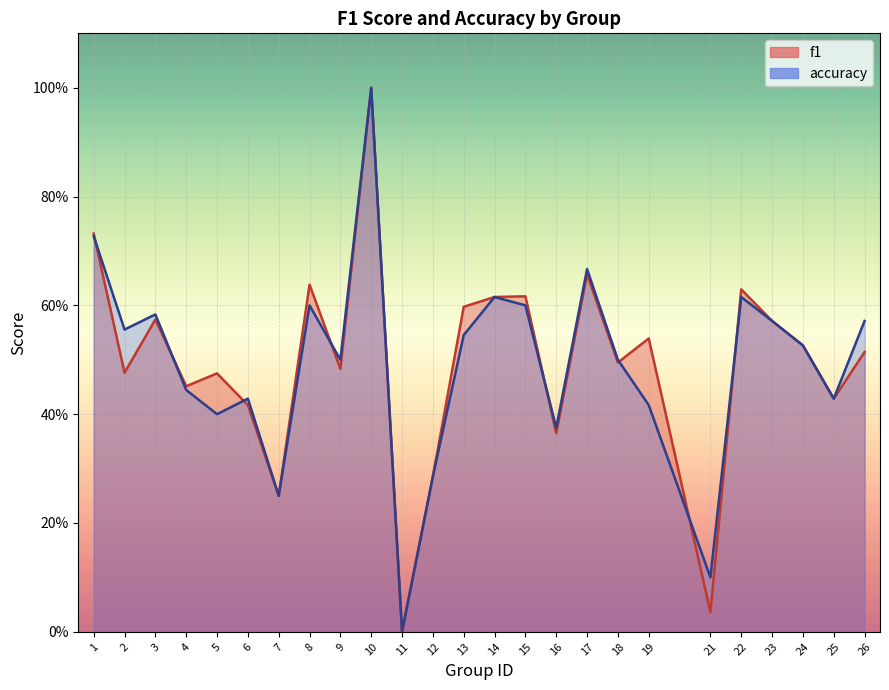

In f1, how many points are higher than both neighbors (excluding endpoints)?

8